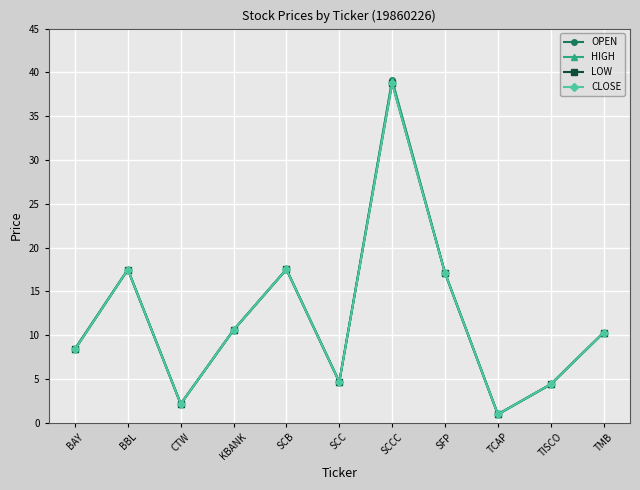

Is it true that OPEN equals 10.6 at KBANK?

True